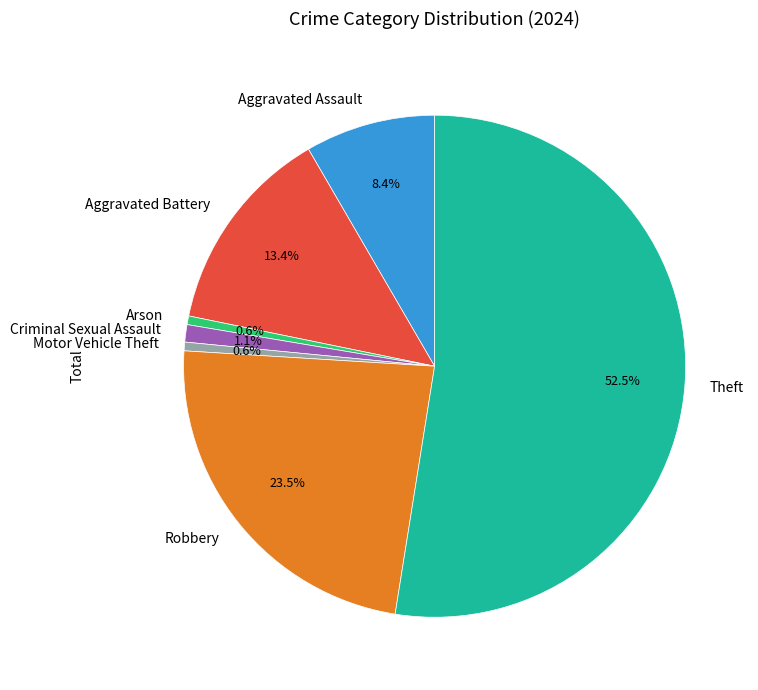

Which category has the biggest portion of the pie?

Theft